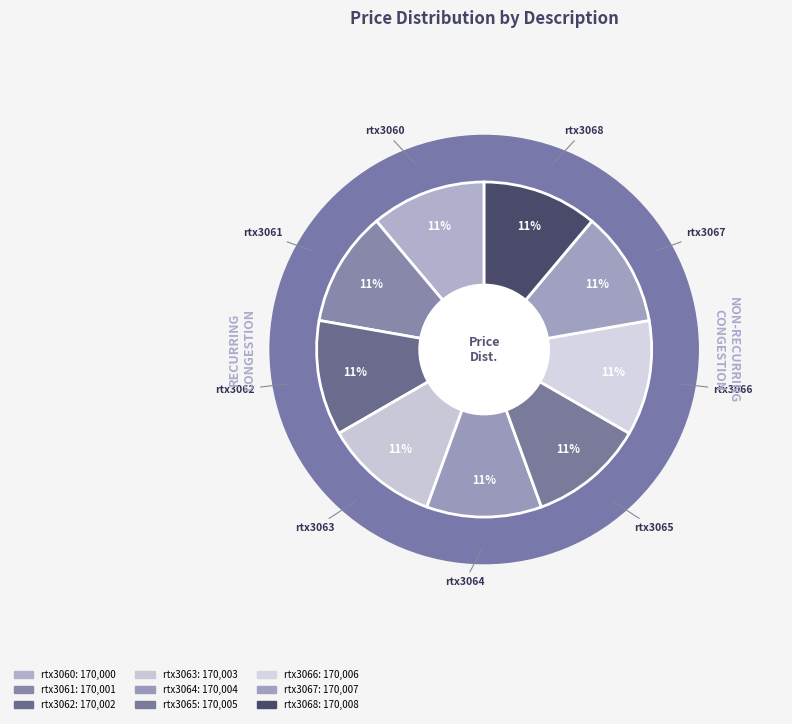

What is the total percentage of rtx3062 and rtx3061?

22.2%